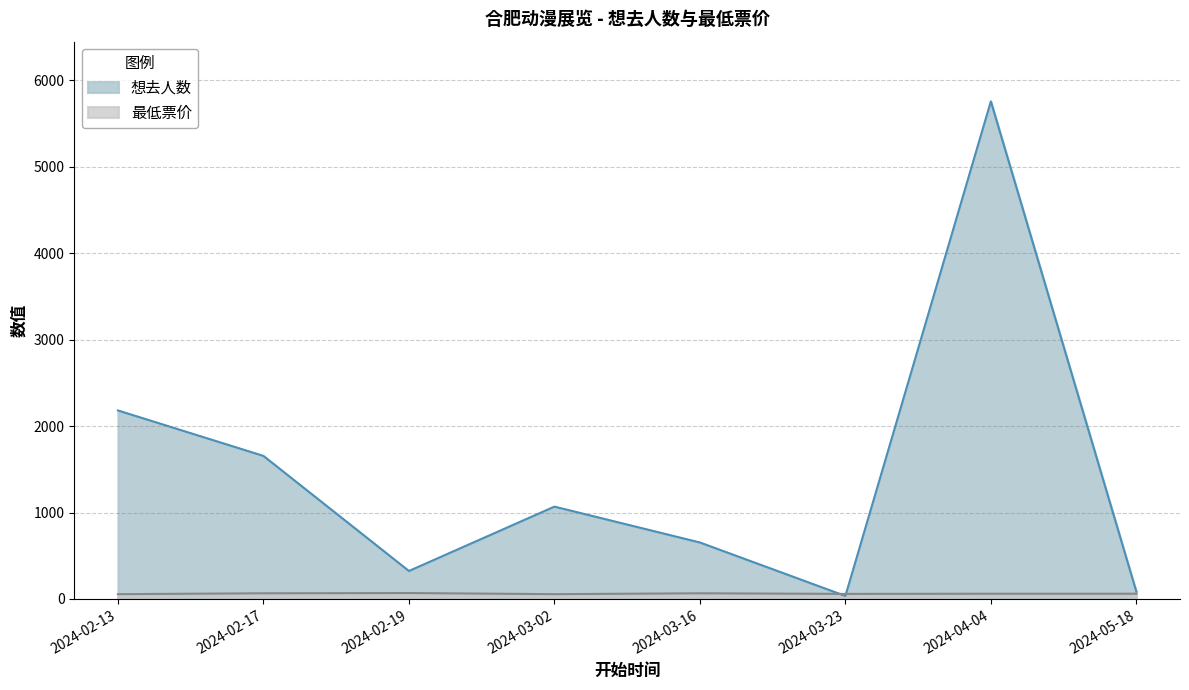

Reading right to left, list all the values displayed in this chart.

想去人数: 2024-05-18=84	2024-04-04=5758	2024-03-23=34	2024-03-16=653	2024-03-02=1068	2024-02-19=323	2024-02-17=1655	2024-02-13=2181
最低票价: 2024-05-18=60	2024-04-04=60	2024-03-23=58	2024-03-16=65	2024-03-02=55	2024-02-19=68	2024-02-17=65	2024-02-13=55